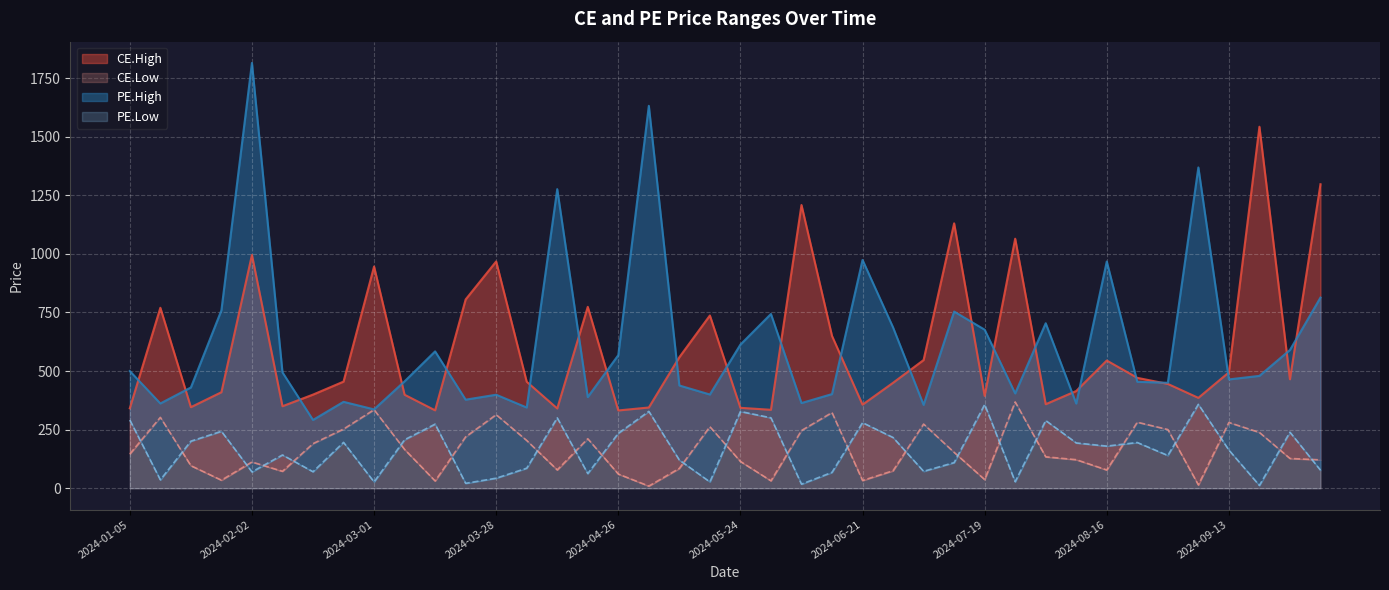

Reading left to right, what are all the values shown in this chart?

CE.High: 341.3	770.0	346.0	409.7	995.2	350.0	399.6	455.0	945.9	399.0	332.5	805.5	967.6	454.4	340.5	774.0	332.0	344.6	559.1	737.1	343.2	334.8	1208.4	650.0	356.7	450.0	547.0	1130.2	394.1	1064.7	358.6	415.0	545.0	471.1	445.2	385.7	494.6	1542.2	465.0	1297.0
CE.Low: 146.4	302.5	96.5	34.6	112.1	72.5	190.4	252.6	335.1	165.7	31.3	219.3	313.9	203.9	78.4	211.3	60.9	9.5	85.0	262.8	114.5	31.9	246.3	323.0	33.1	75.0	273.9	153.2	37.3	368.3	134.2	122.0	78.2	281.7	250.7	14.3	280.6	238.2	127.2	121.2
PE.High: 500.0	361.8	430.0	759.2	1814.3	494.5	291.4	368.8	336.6	456.2	584.0	377.9	399.1	344.5	1276.0	389.0	568.0	1631.4	438.5	400.0	613.0	743.6	363.6	401.8	973.9	686.2	355.9	753.9	676.5	404.8	704.0	361.6	967.5	454.2	450.0	1368.5	464.4	479.4	590.0	813.5
PE.Low: 291.1	36.0	201.0	243.1	70.0	142.2	70.7	195.9	27.1	207.1	273.6	21.2	43.1	85.7	300.4	62.8	234.6	328.1	120.5	27.2	327.6	300.6	17.6	68.0	280.0	216.7	72.4	109.5	357.2	28.1	289.1	193.5	180.0	195.2	140.0	358.2	163.1	12.2	239.2	77.2